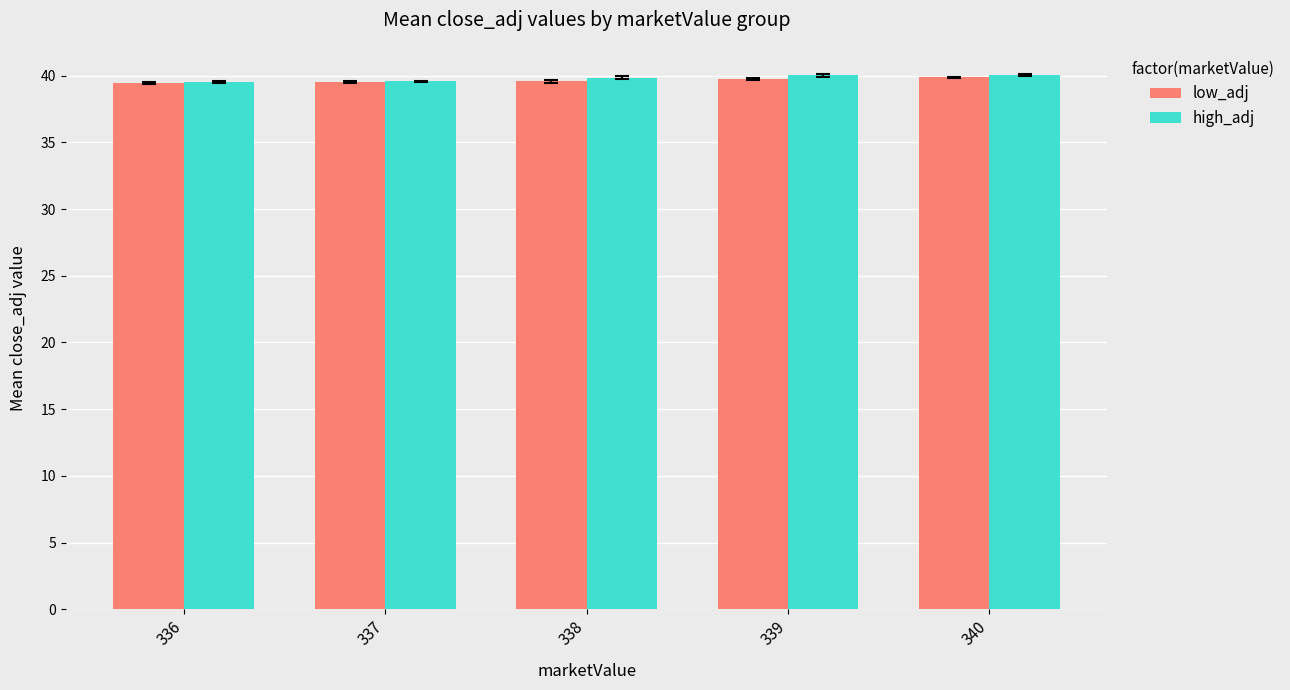

What is the average value of the high_adj series?

39.8